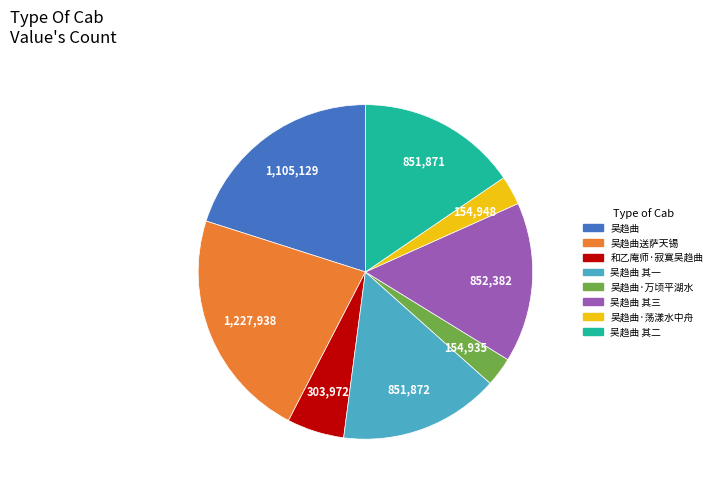

Is it true that 吴趋曲 is 11% of the pie?

False